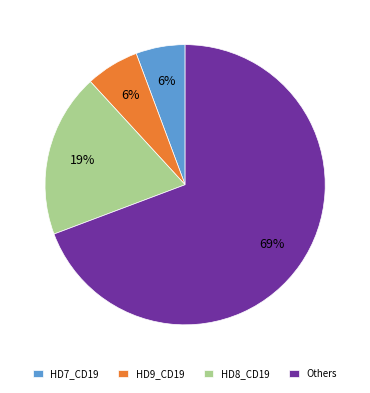

To the nearest percent, what portion does HD9_CD19 represent?

6%